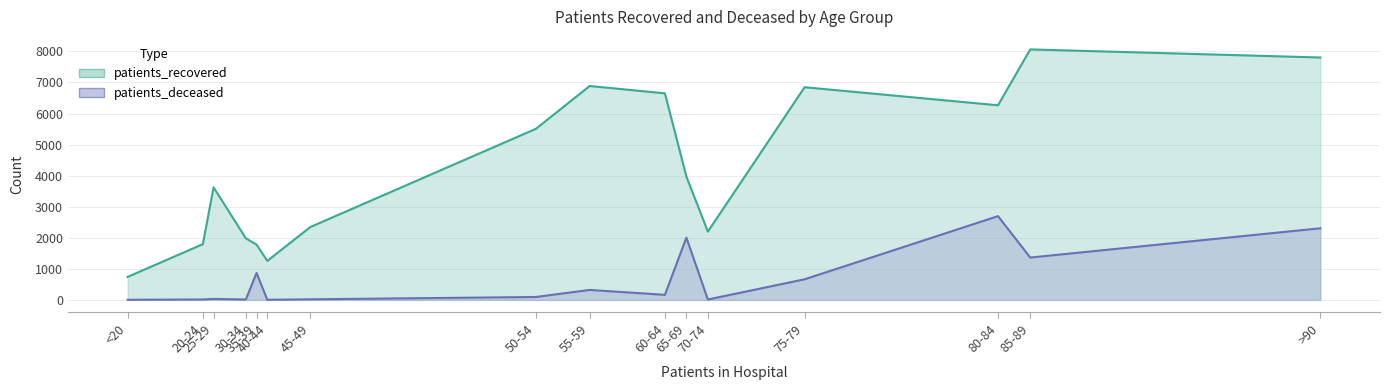

How many data points does each series have?

16